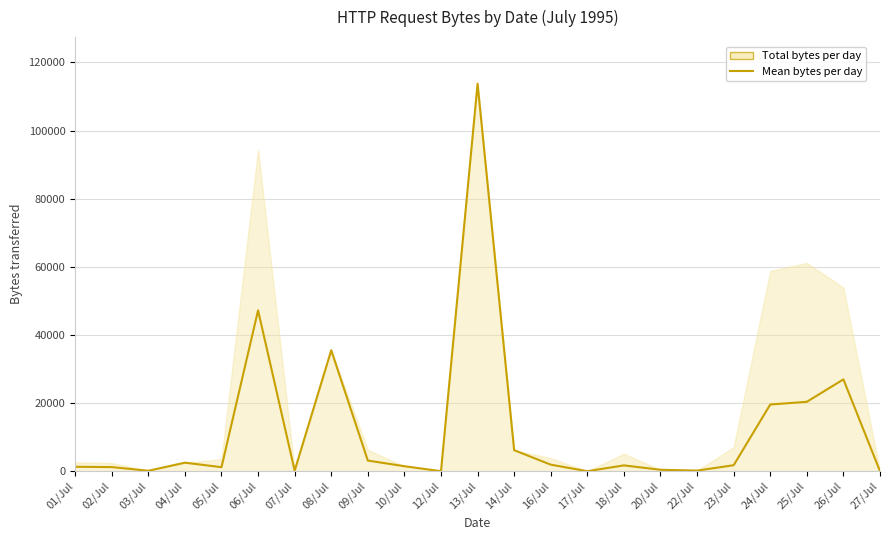

What is the difference between the maximum and second lowest values?

113772